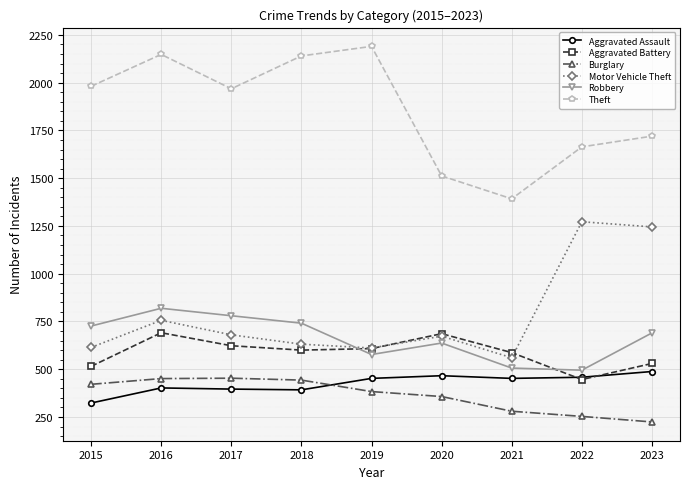

What is the spread (max minus min) of values at 2017?

1572